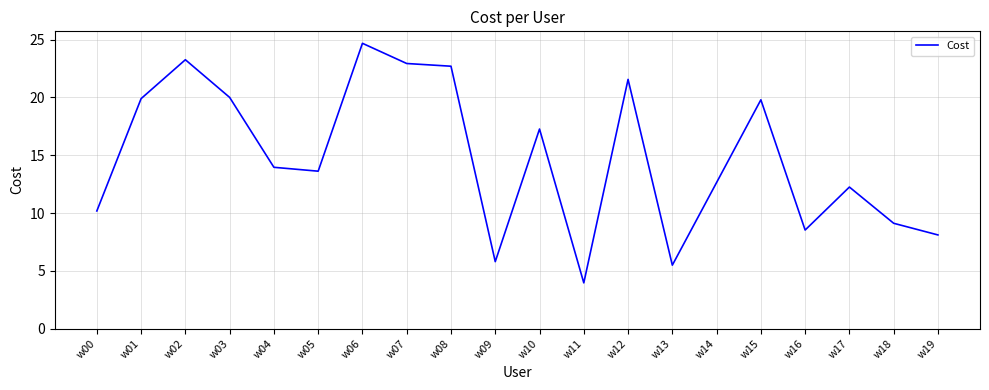

Between w17 and w07, which is larger?

w07